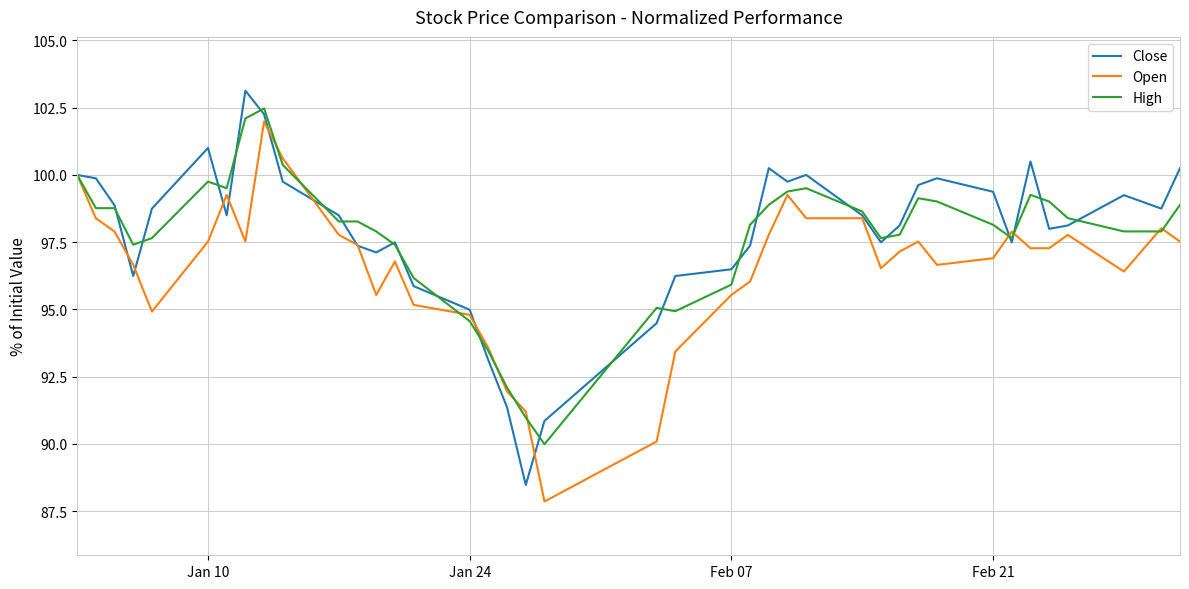

What is the minimum value for Close?

88.5